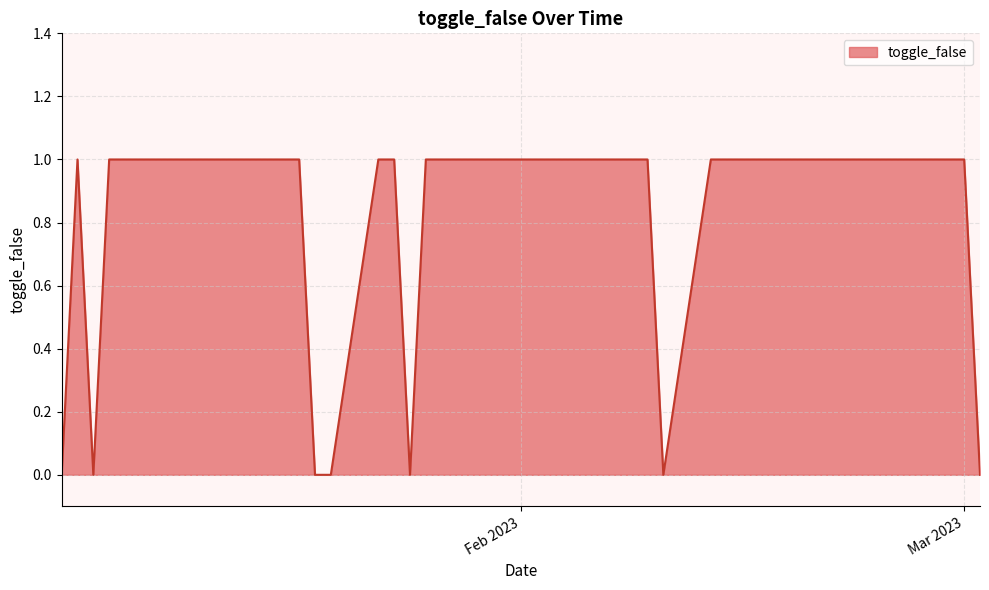

How many lines are shown in the chart?

1